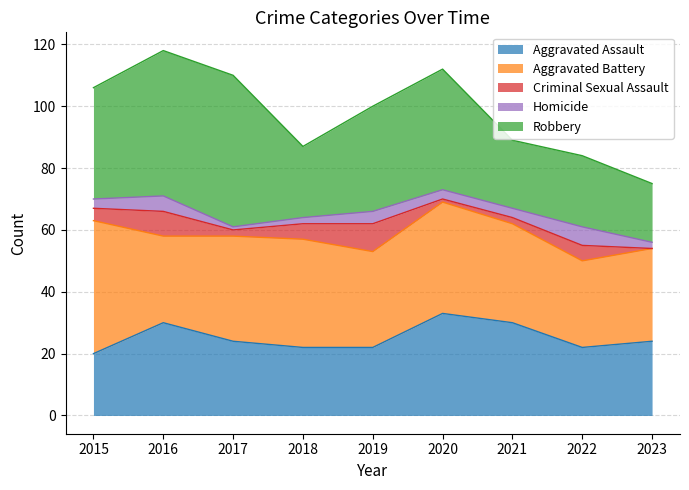

True or false: Robbery has a value of 39 at 2020.

True